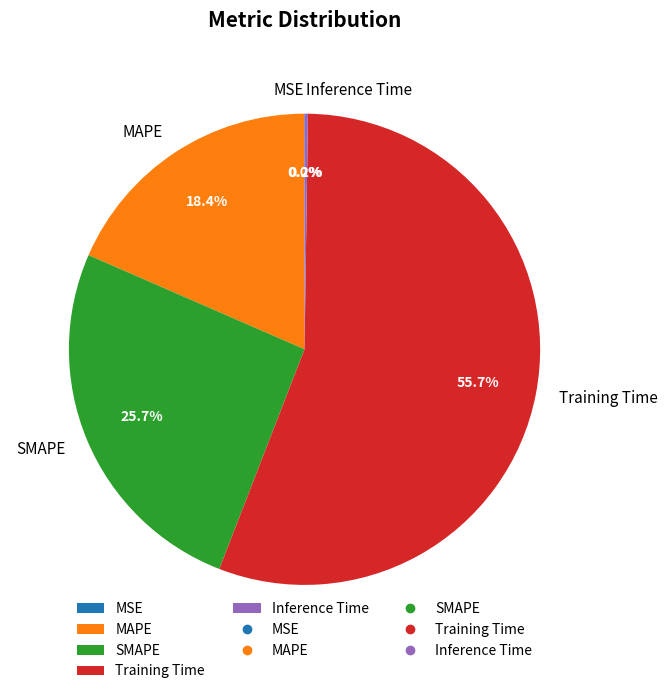

Is the sum of MAPE and Training Time greater than half?

Yes